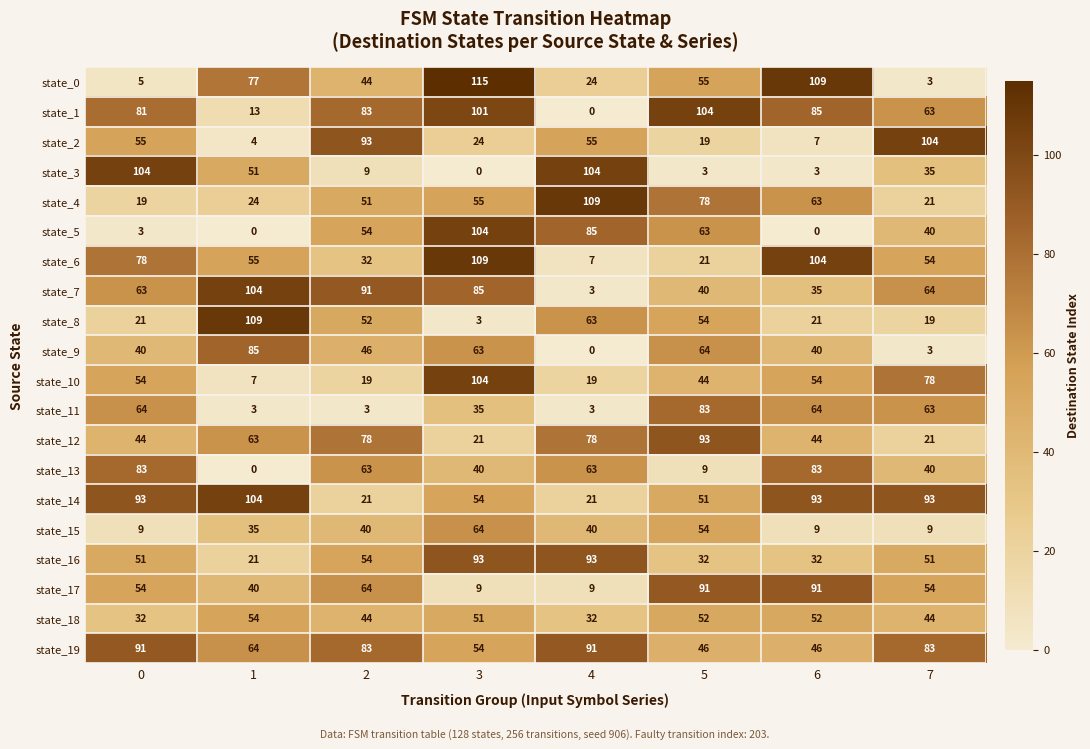

The value of state_10 at 5 is 44. True or false?

True